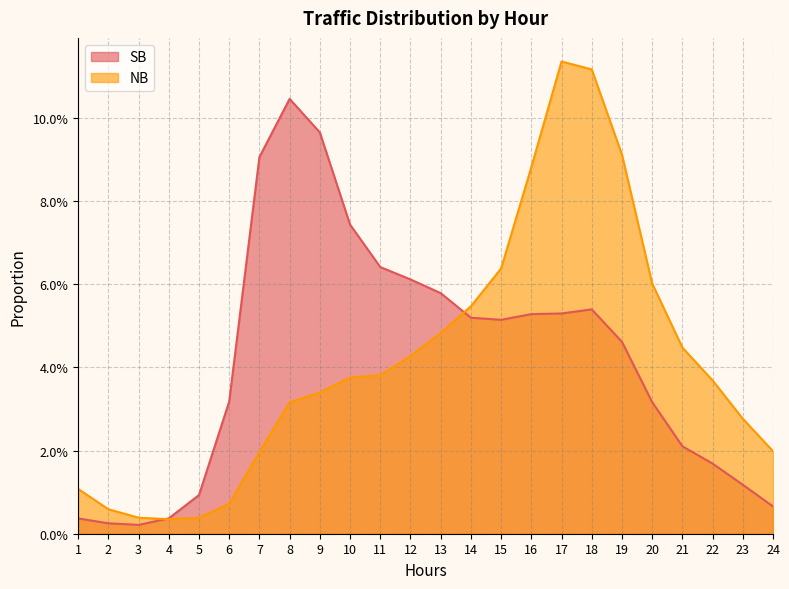

At how many categories does at least one series exceed 0?

24